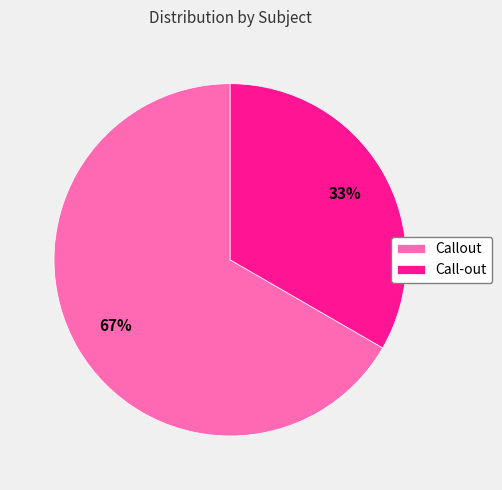

Does Callout account for over 50% of the chart?

Yes